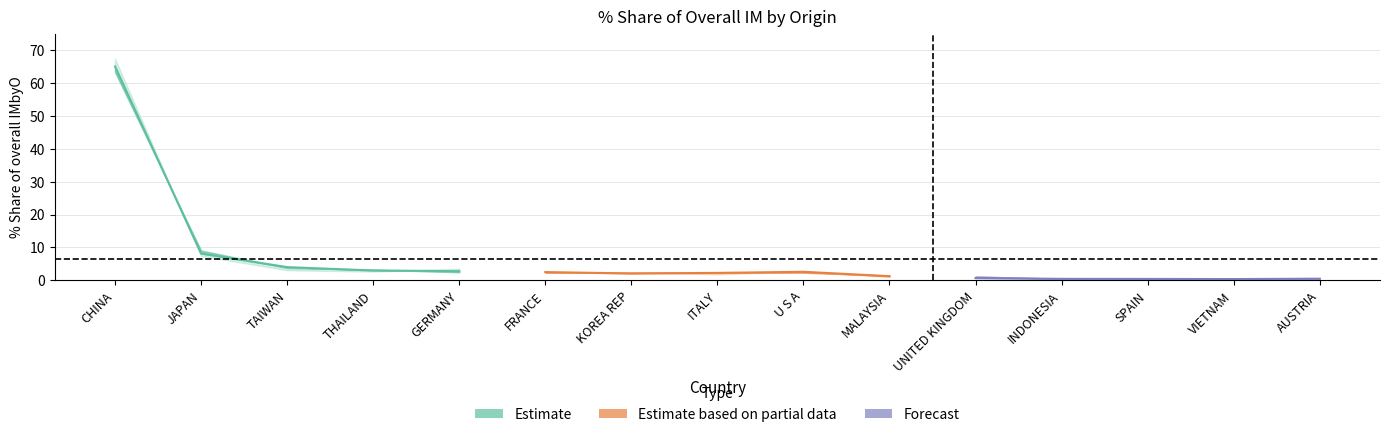

Does the chart have visible grid lines?

Yes